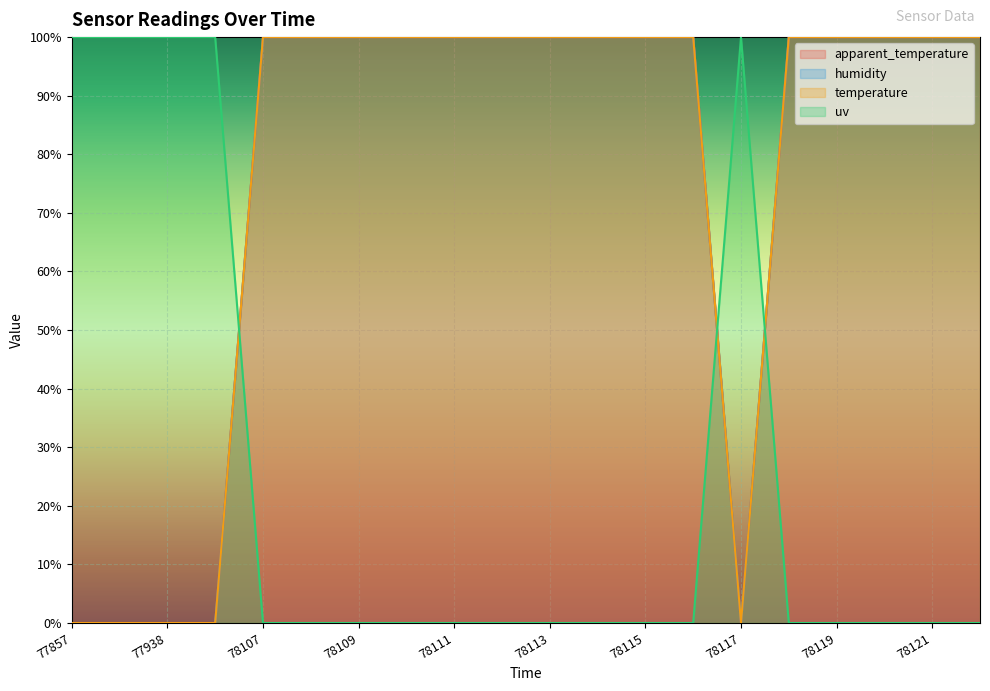

List the series in order of their peak value, lowest first.

apparent_temperature, humidity, temperature, uv